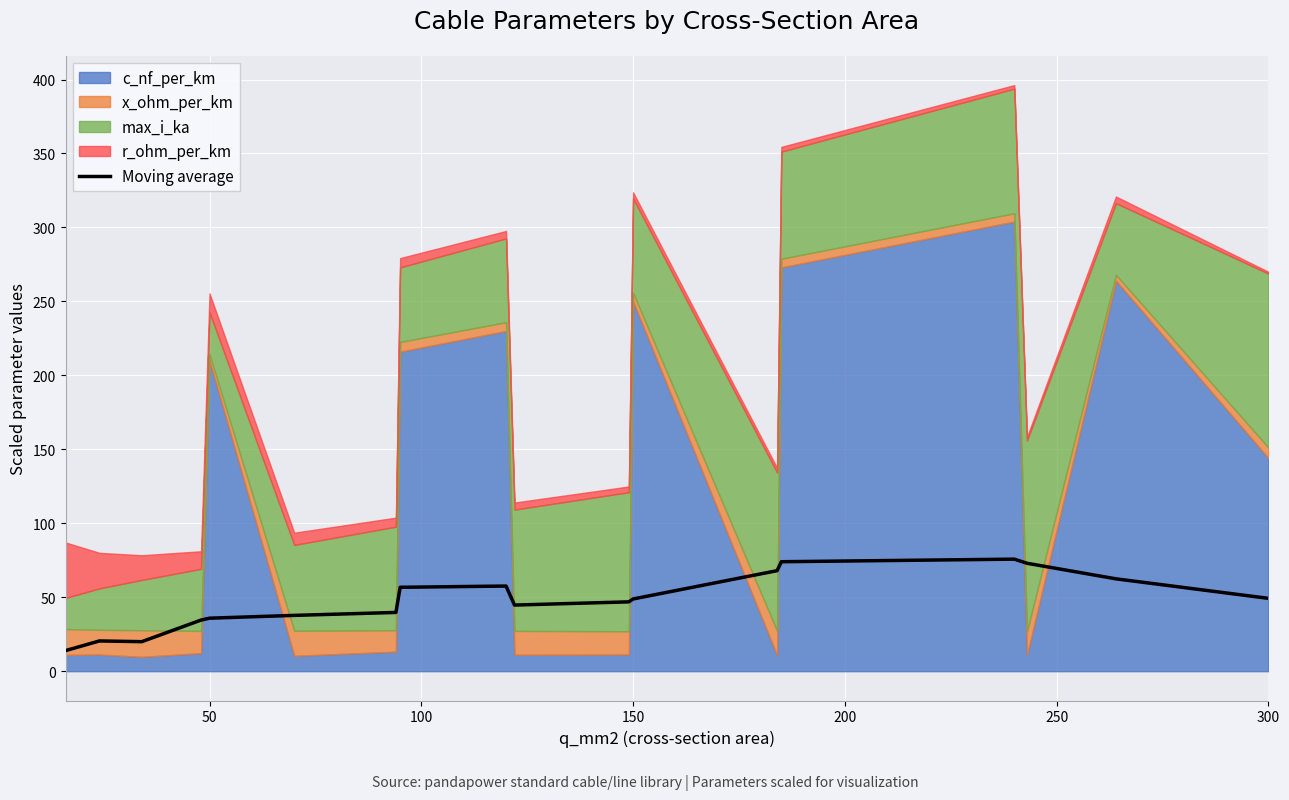

What is the maximum value for Moving average?

75.8